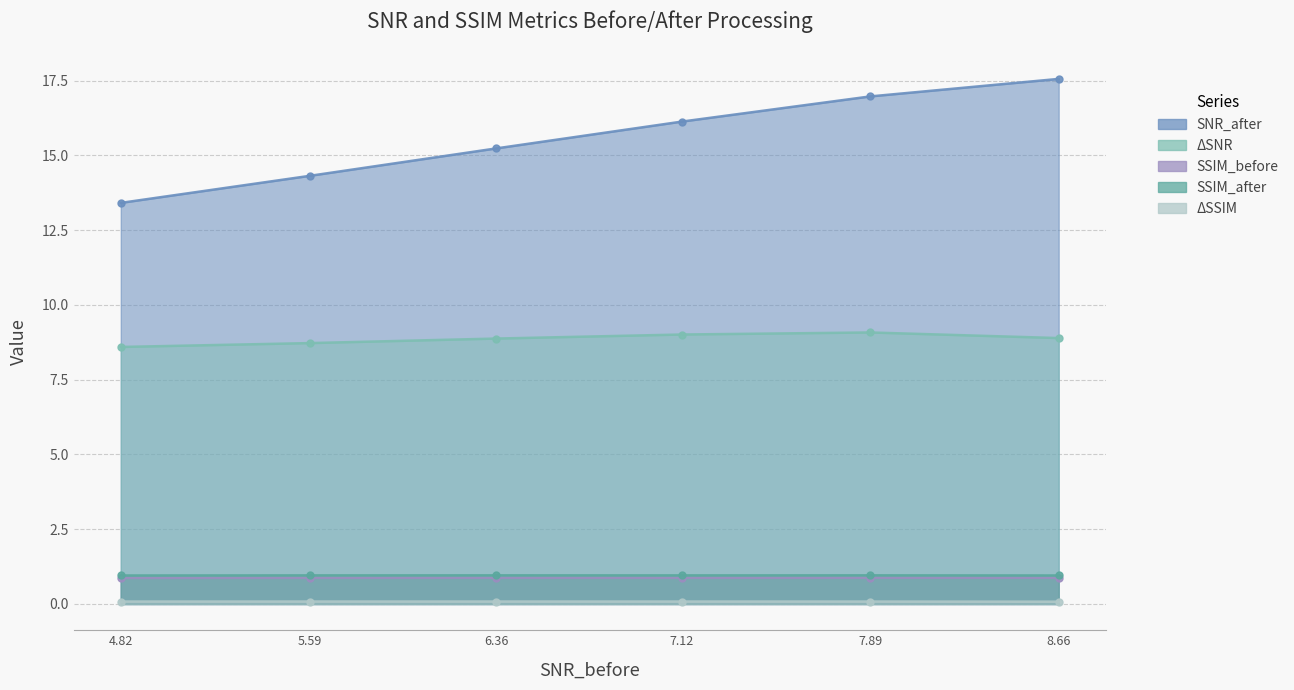

Which series has the widest spread of values?

SNR_after